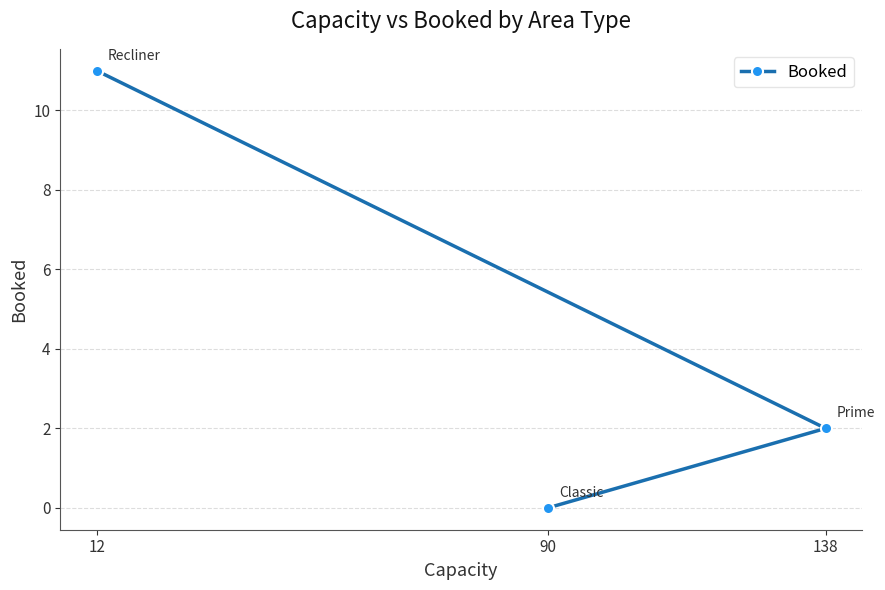

What is the sum of all values?

13